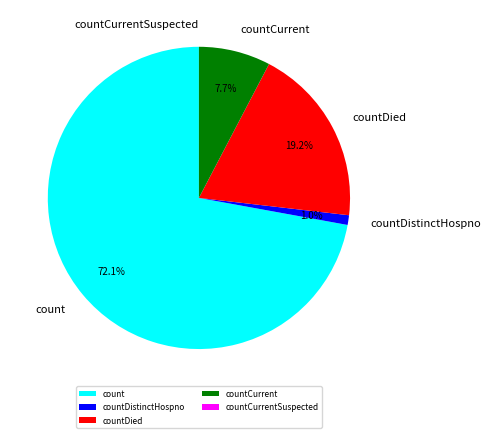

Which category accounts for the majority?

count